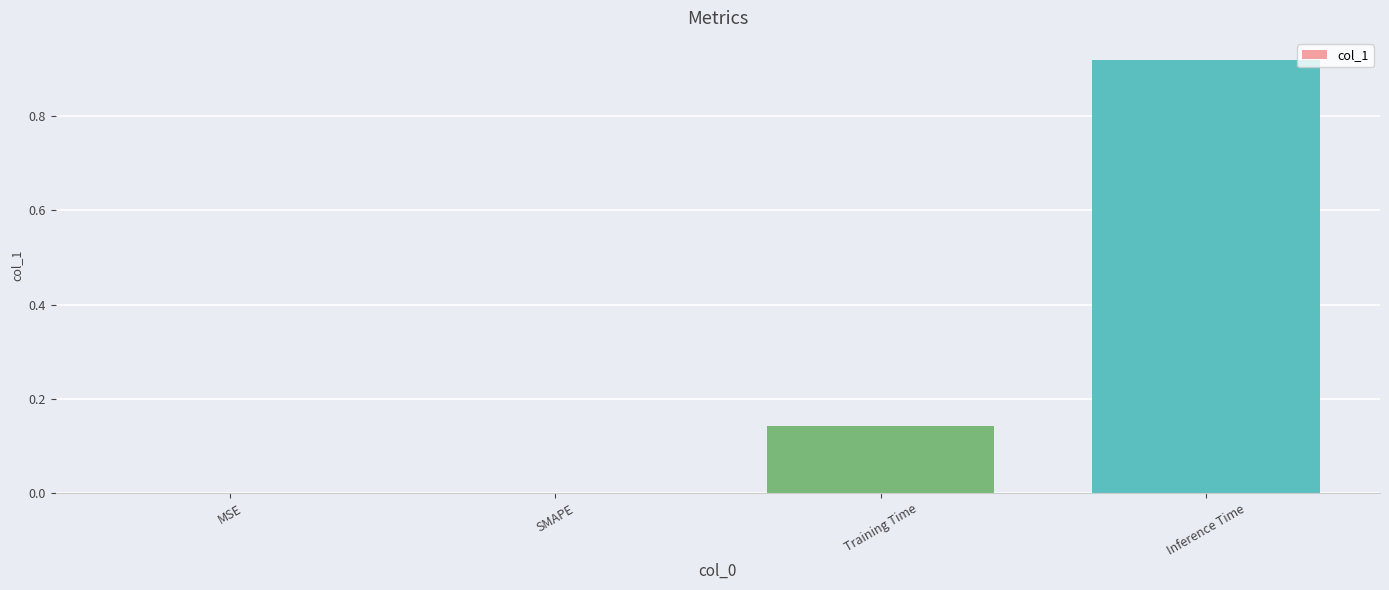

The chart shows a value of 0.6 at Inference Time. True or false?

False